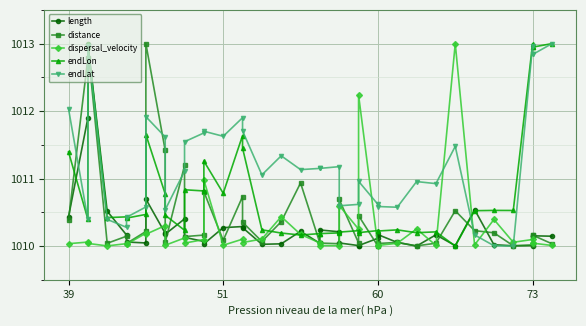

What is the value of the dispersal_velocity point at the 32nd from the left?

1013.0